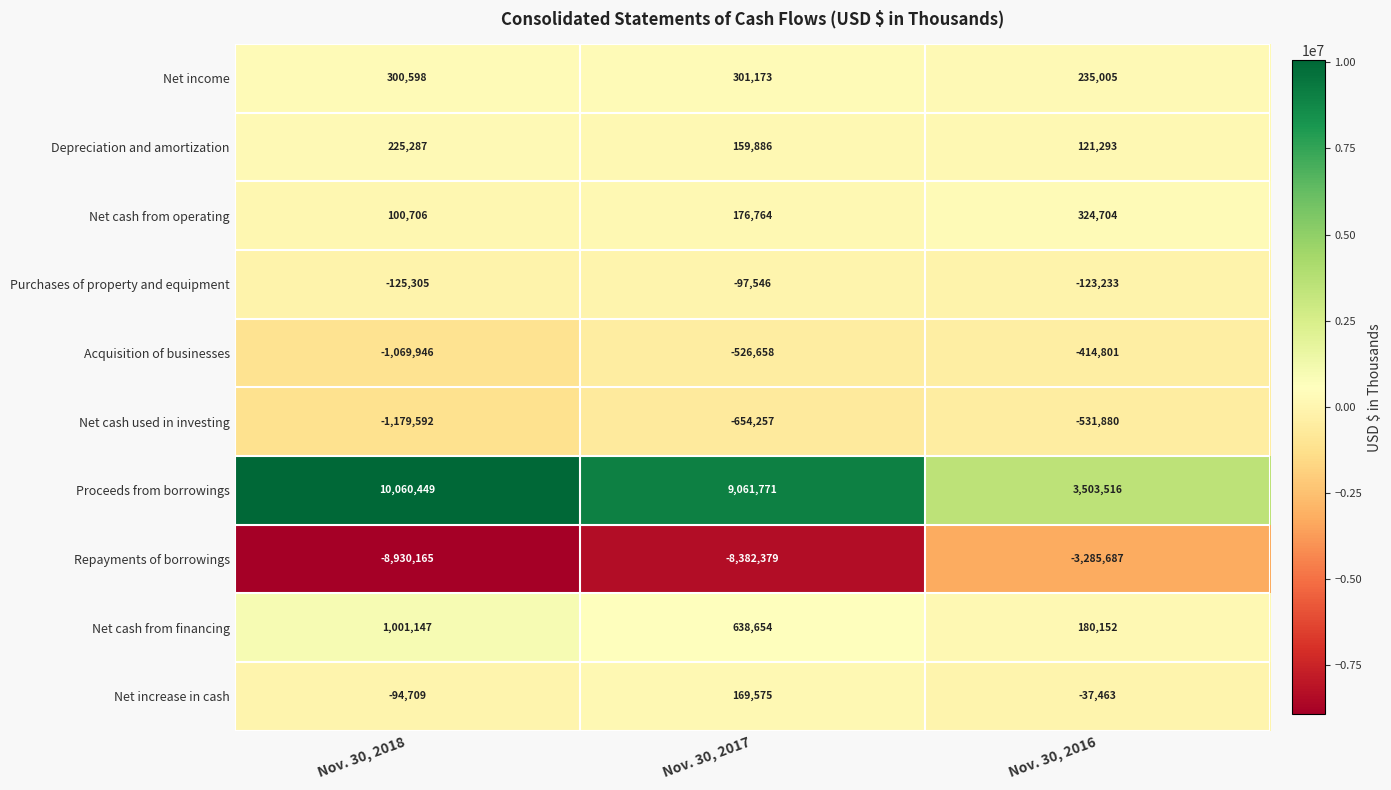

Is it true that Net cash used in investing equals -1004284 at Nov. 30, 2017?

False